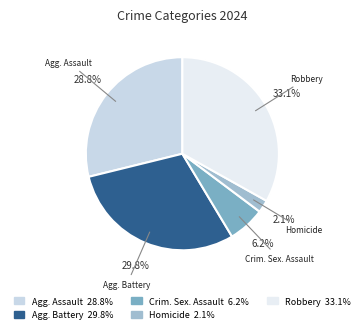

Is there a majority slice in this chart?

No